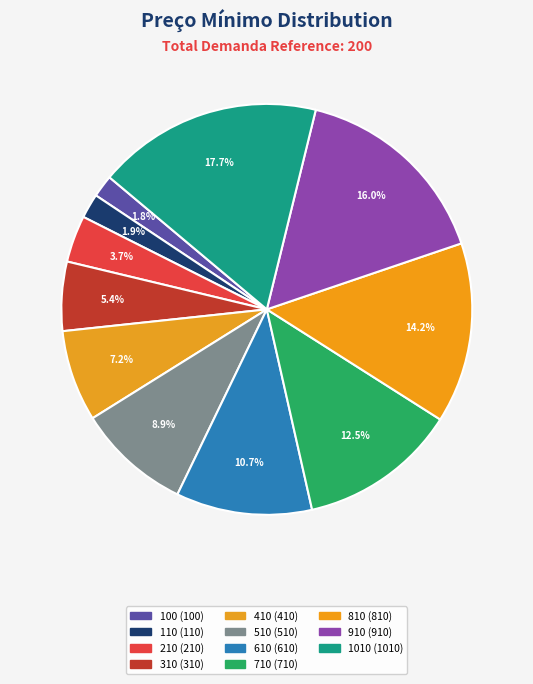

What is the ratio of the value at 610 to the value at 510?

1.2